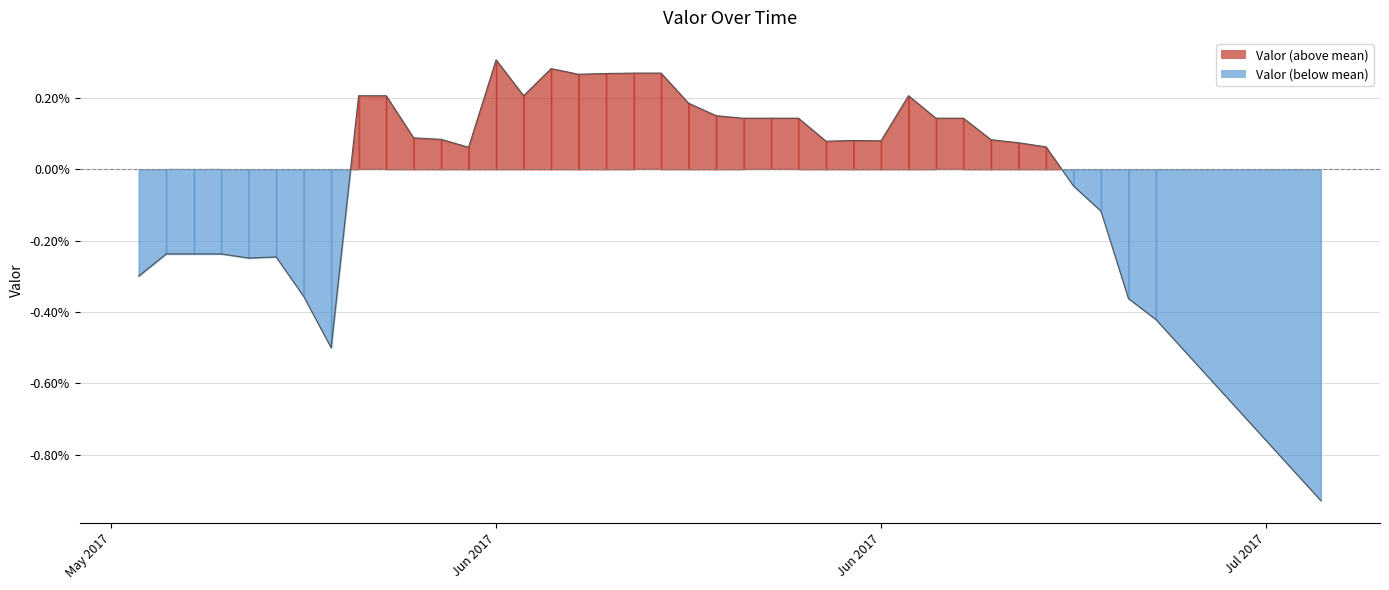

True or false: the data shows 0.0 at 2017-06-30.

True